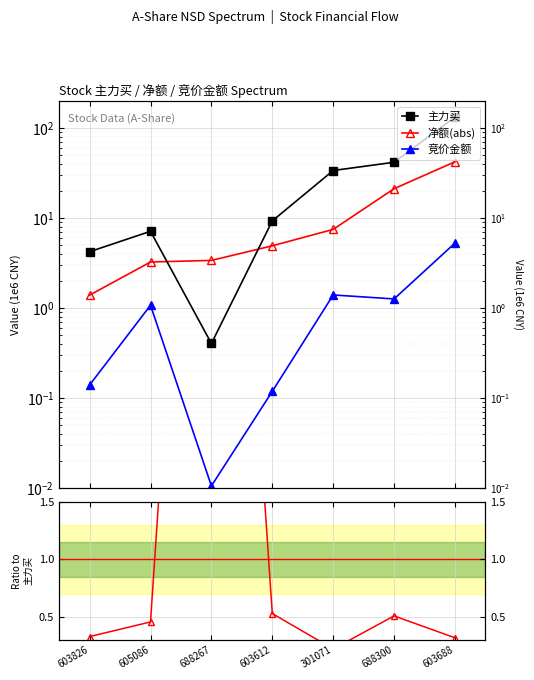

The 竞价金额/主力买 series shows 0.0 at 603612. True or false?

True